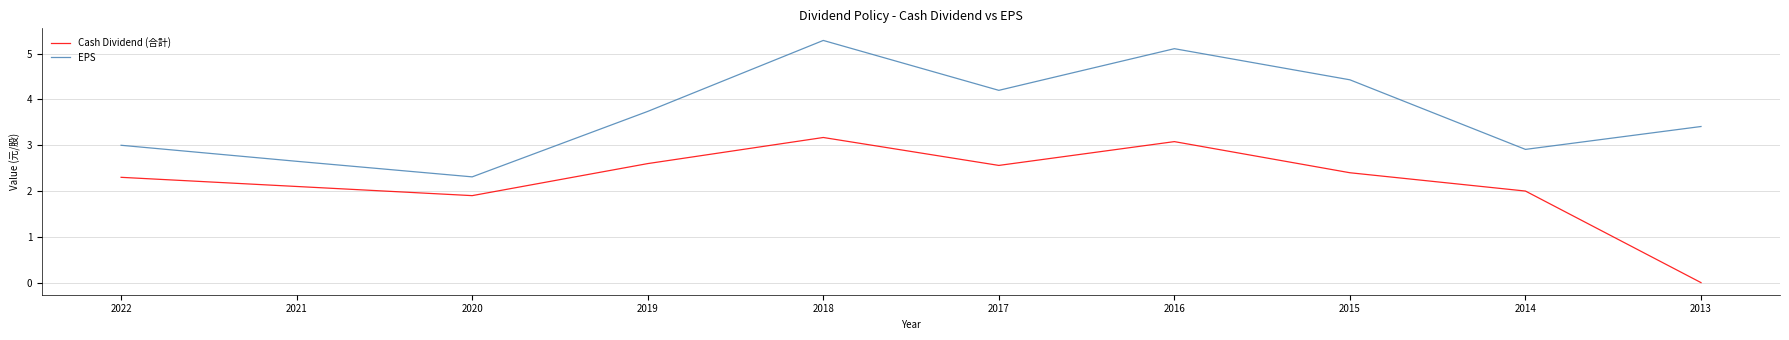

Is the value of EPS at 2013 greater than the value of Cash Dividend (合計) at 2017?

Yes